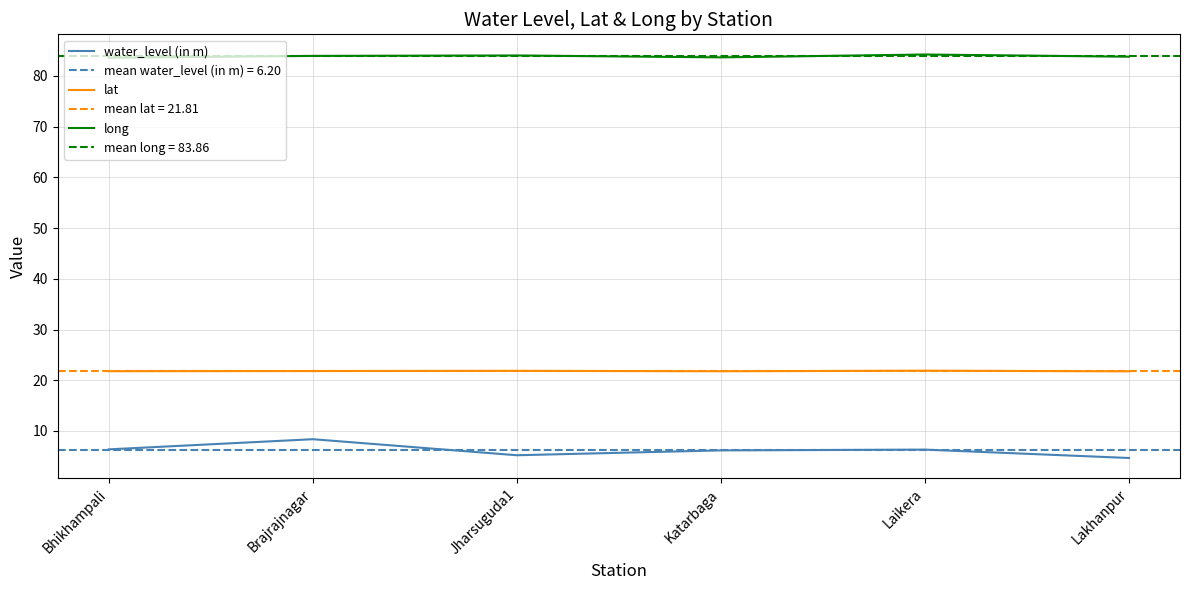

Reading left to right, list all the values displayed in this chart.

water_level (in m): 6.4	8.4	5.2	6.2	6.3	4.7
lat: 21.8	21.8	21.9	21.8	21.9	21.8
long: 83.6	83.9	84.0	83.6	84.2	83.8